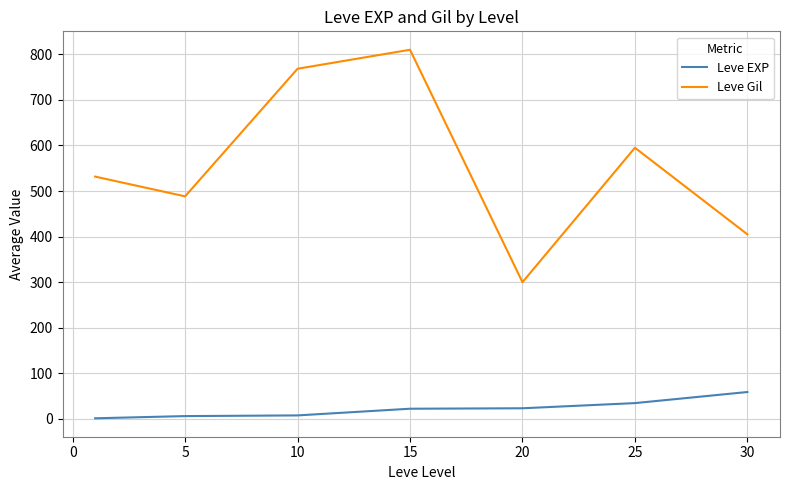

Which series has the widest spread of values?

Leve Gil